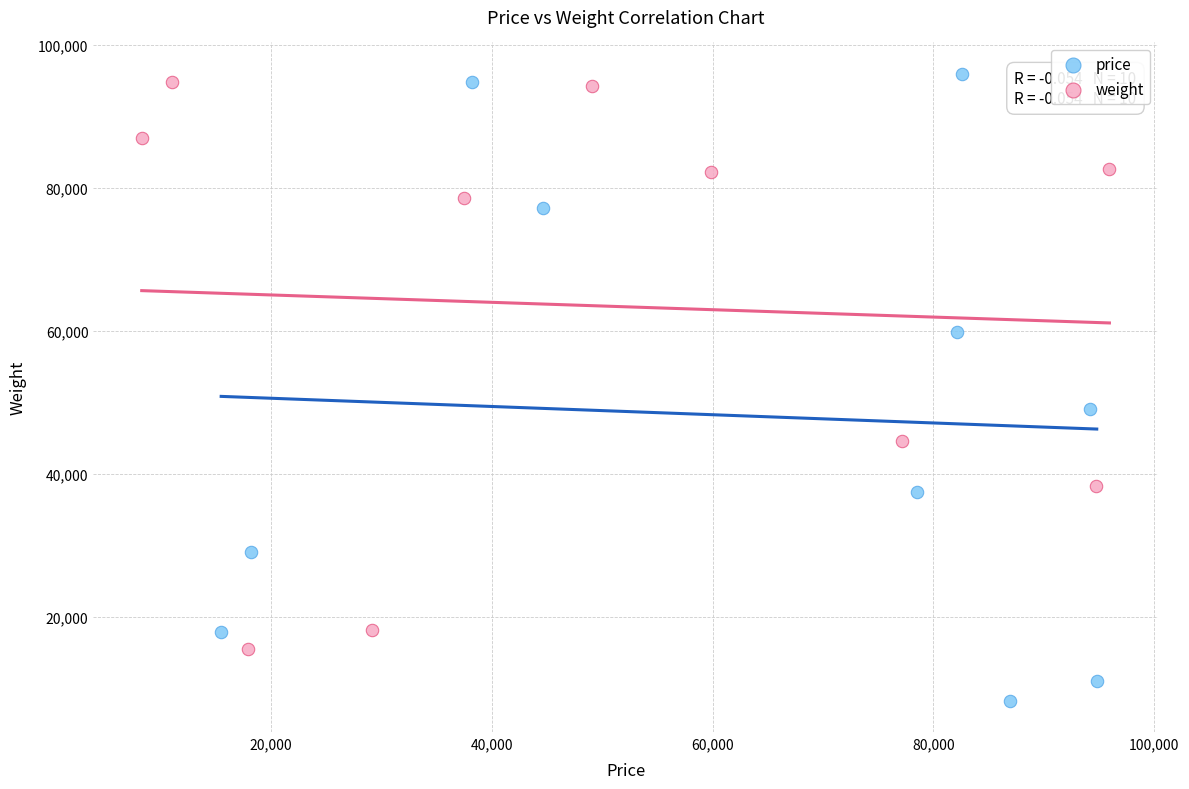

Which series reaches the minimum Y coordinate?

price